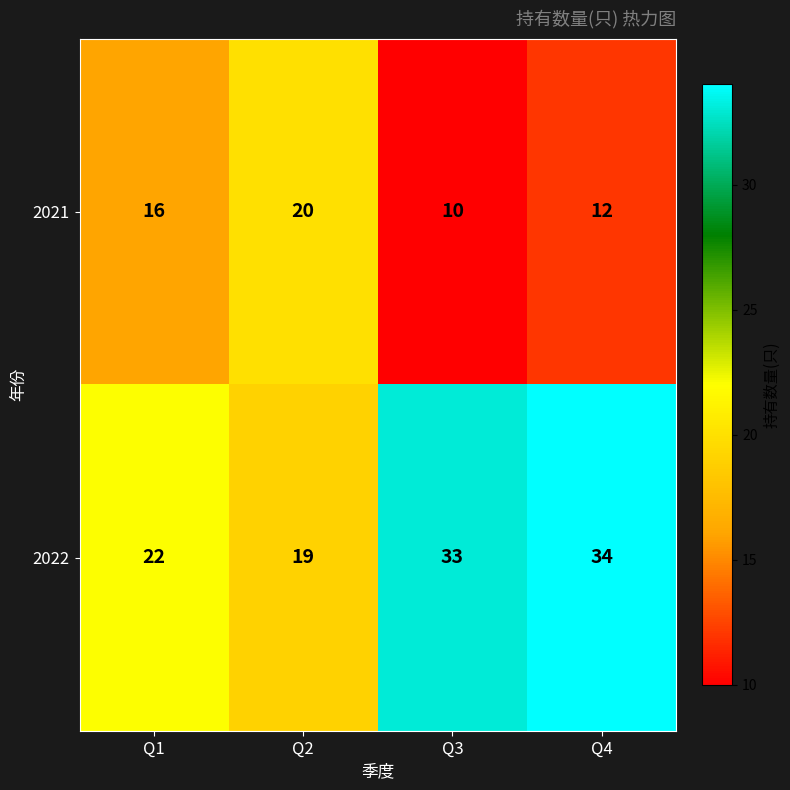

Which series has the largest range (max minus min)?

2022